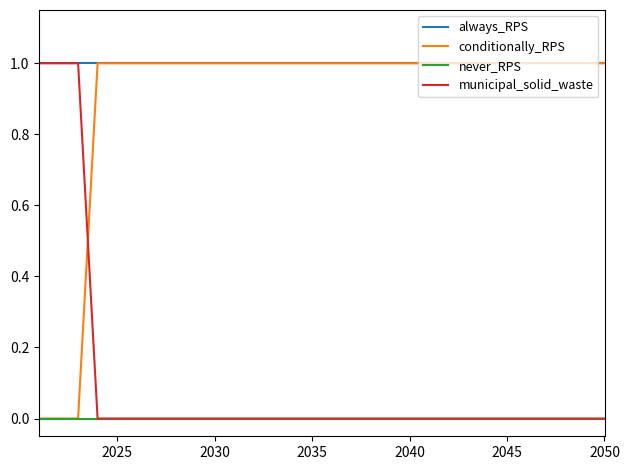

Which series has the largest total across all categories?

always_RPS